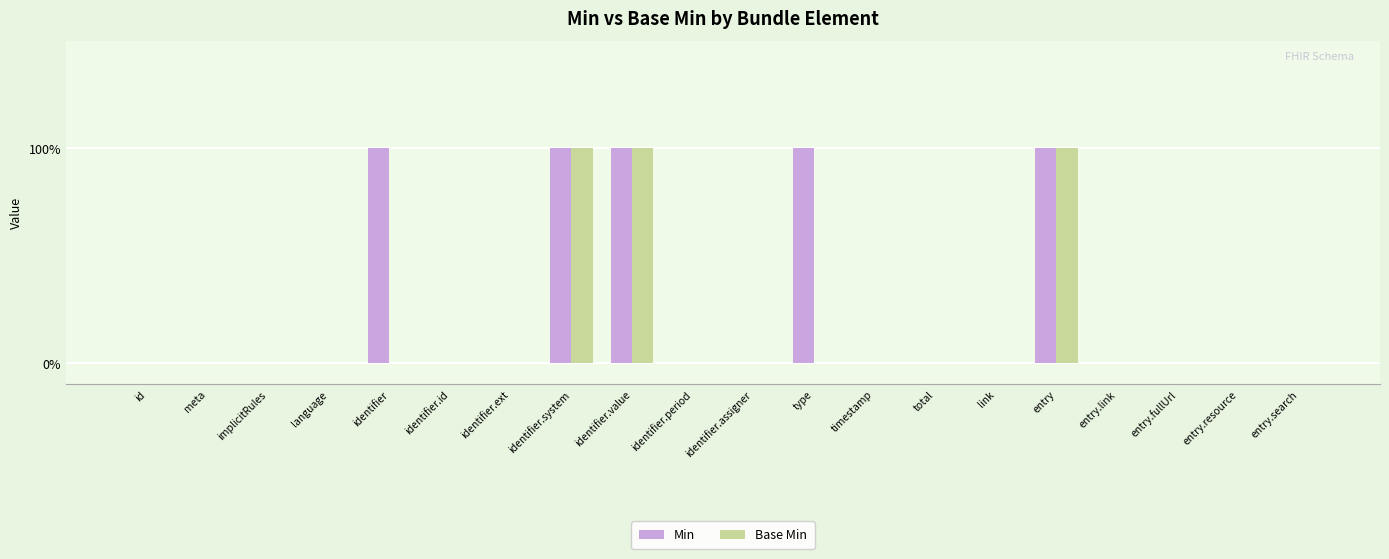

Is the value of Min at identifier.period greater than the value of Base Min at identifier.system?

No